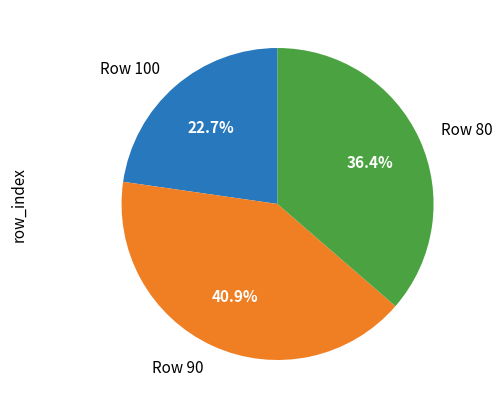

How many segments does this pie chart have?

3